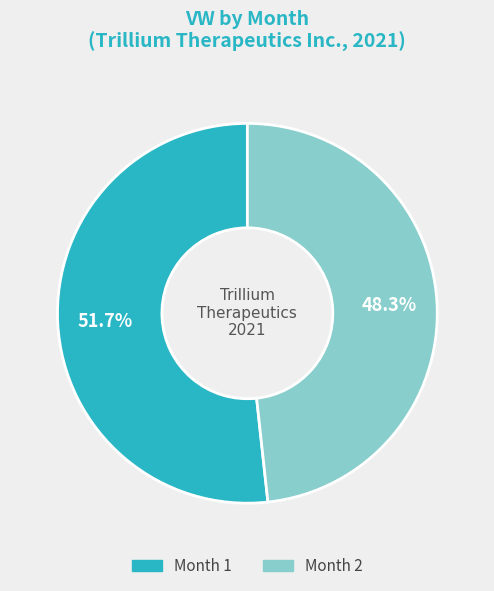

Is there a majority slice in this chart?

Yes